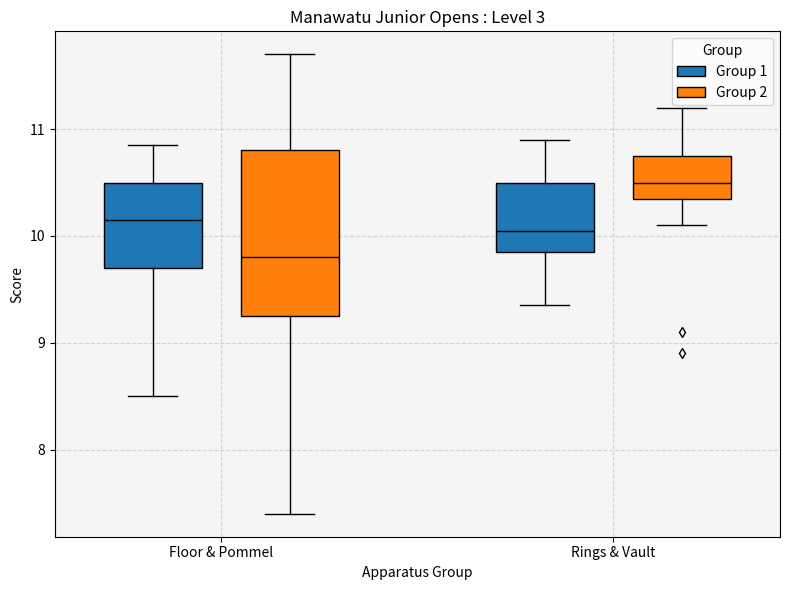

Comparing the boxes themselves (not the whiskers), which one is the tallest?

Floor & Pommel (Group 2)